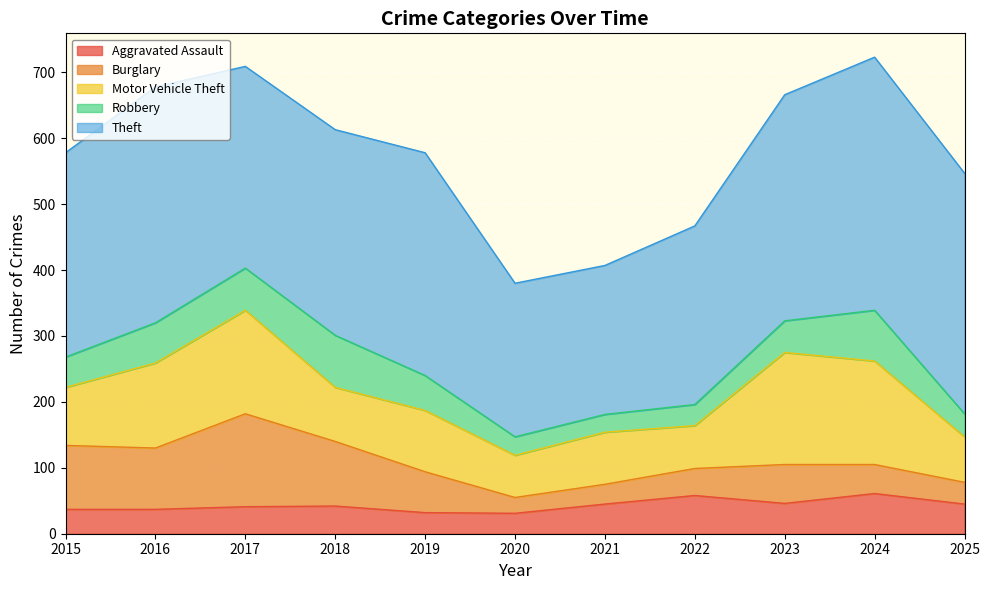

What is the value of the Robbery point at the 2nd from the left?

61